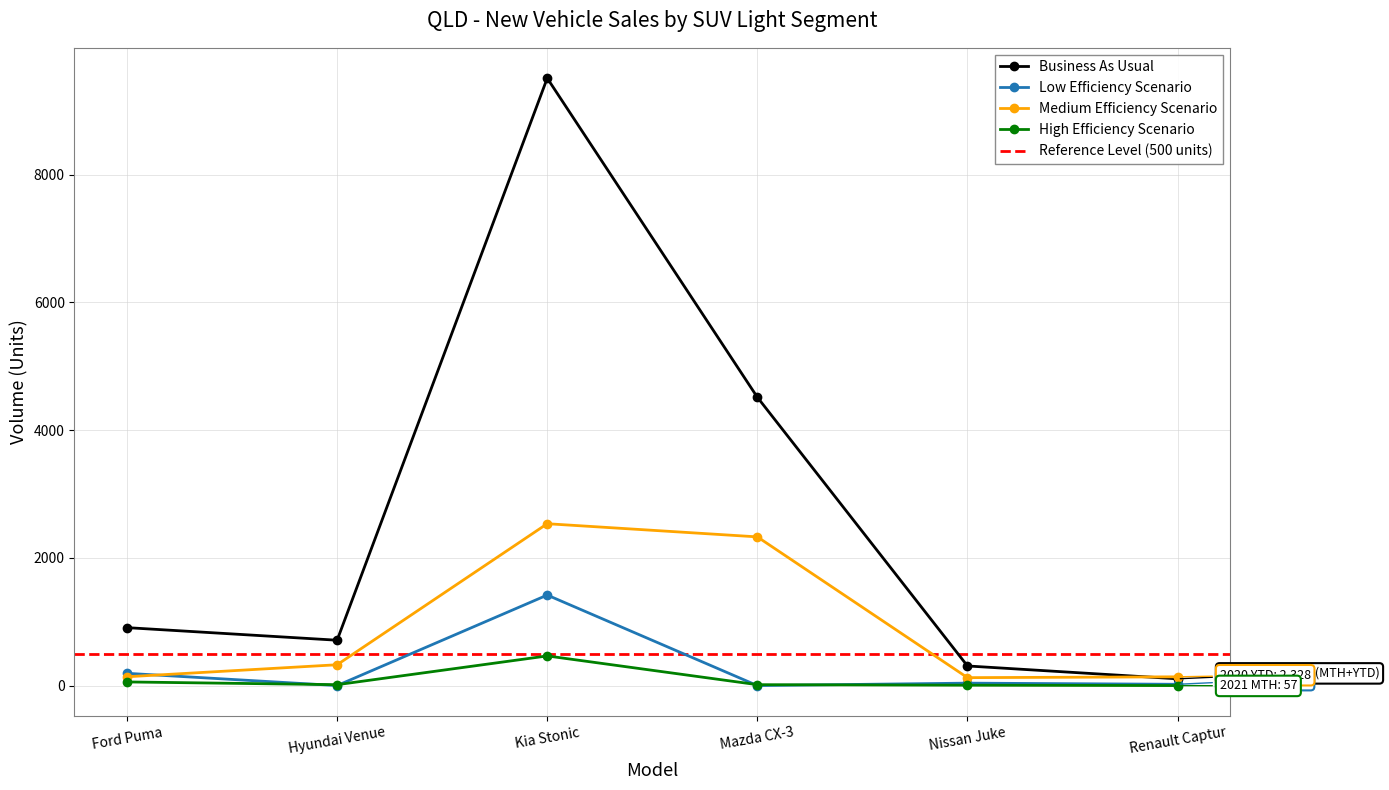

The High Efficiency Scenario series shows 464 at Kia Stonic. True or false?

True